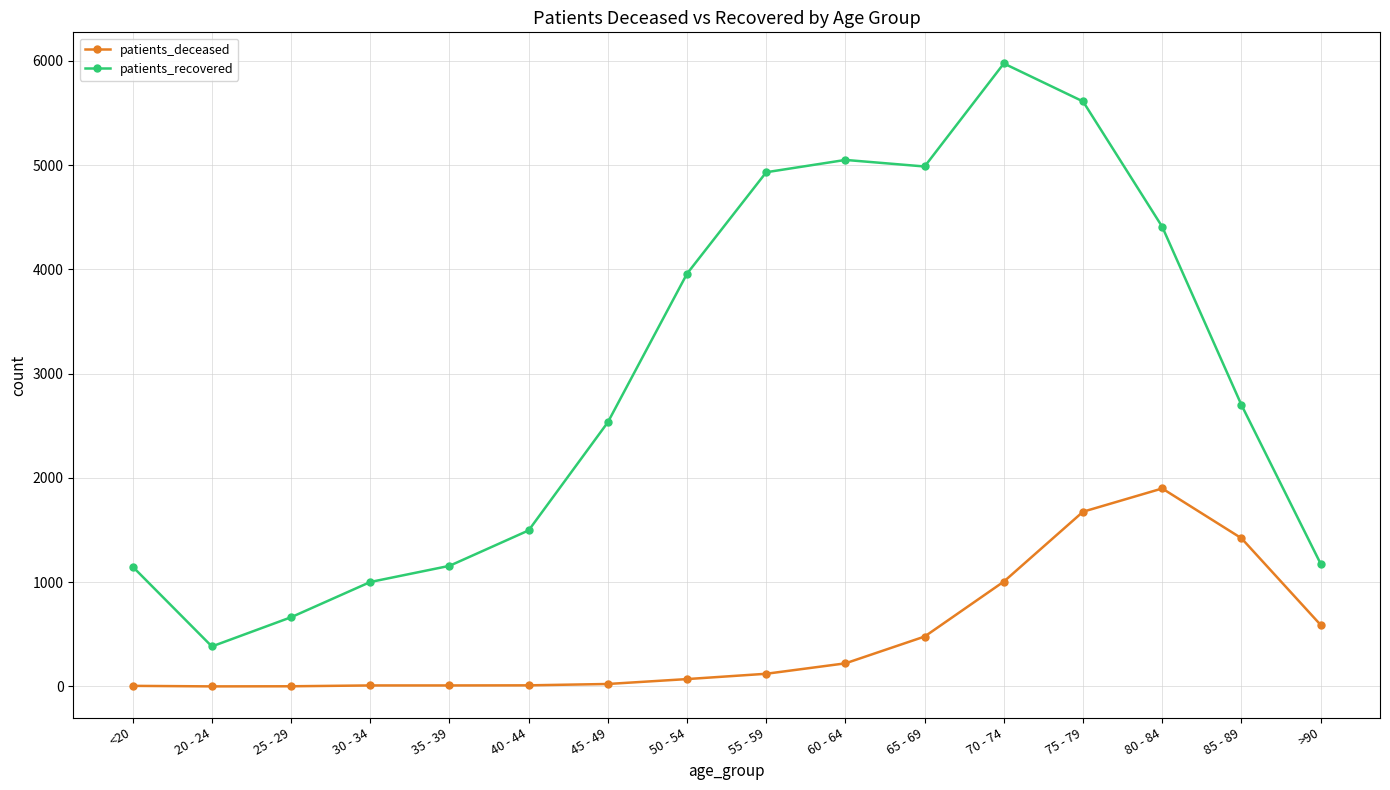

What is the value of the patients_recovered point at the 14th from the left?

4409